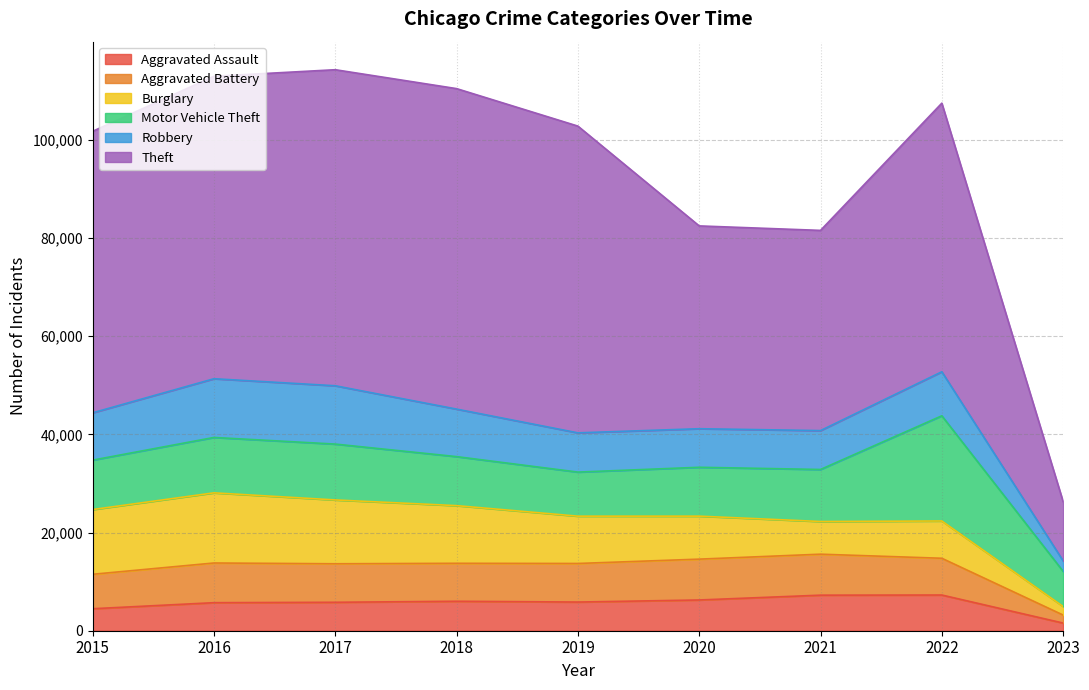

Which series has the widest spread of values?

Theft